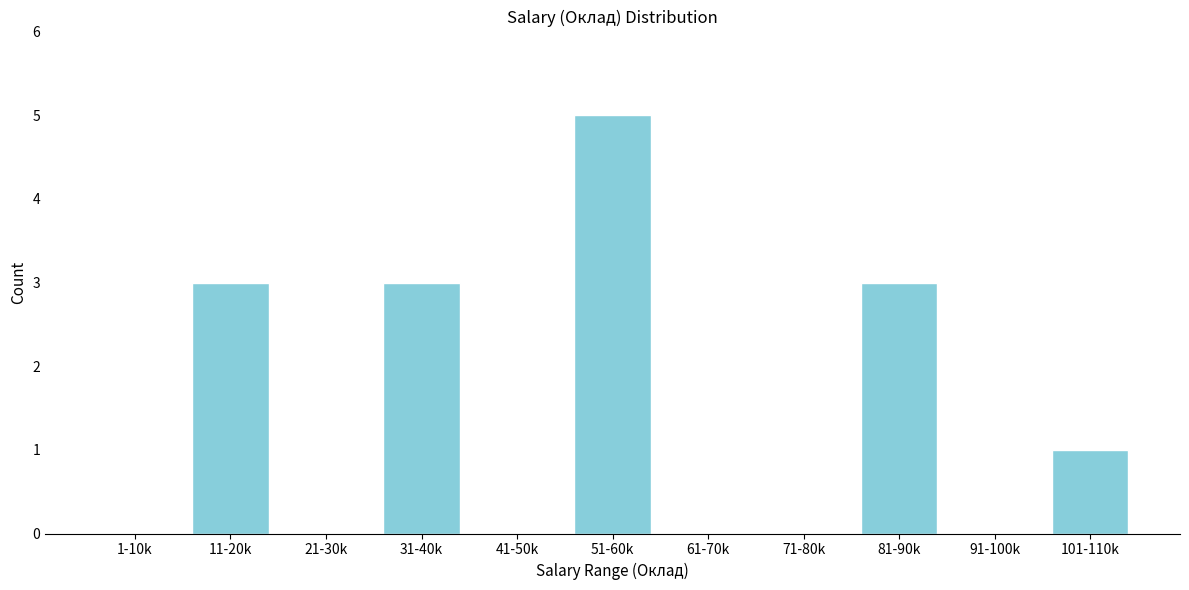

Reading right to left, list all the values displayed in this chart.

101-110k=1	91-100k=0	81-90k=3	71-80k=0	61-70k=0	51-60k=5	41-50k=0	31-40k=3	21-30k=0	11-20k=3	1-10k=0